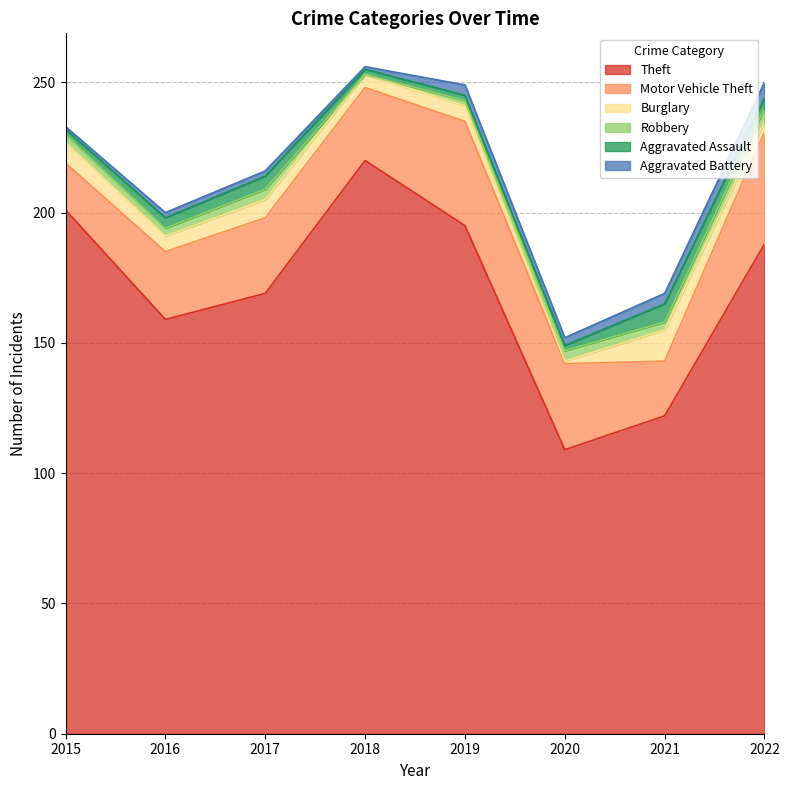

At which label does Robbery reach its peak?

2022